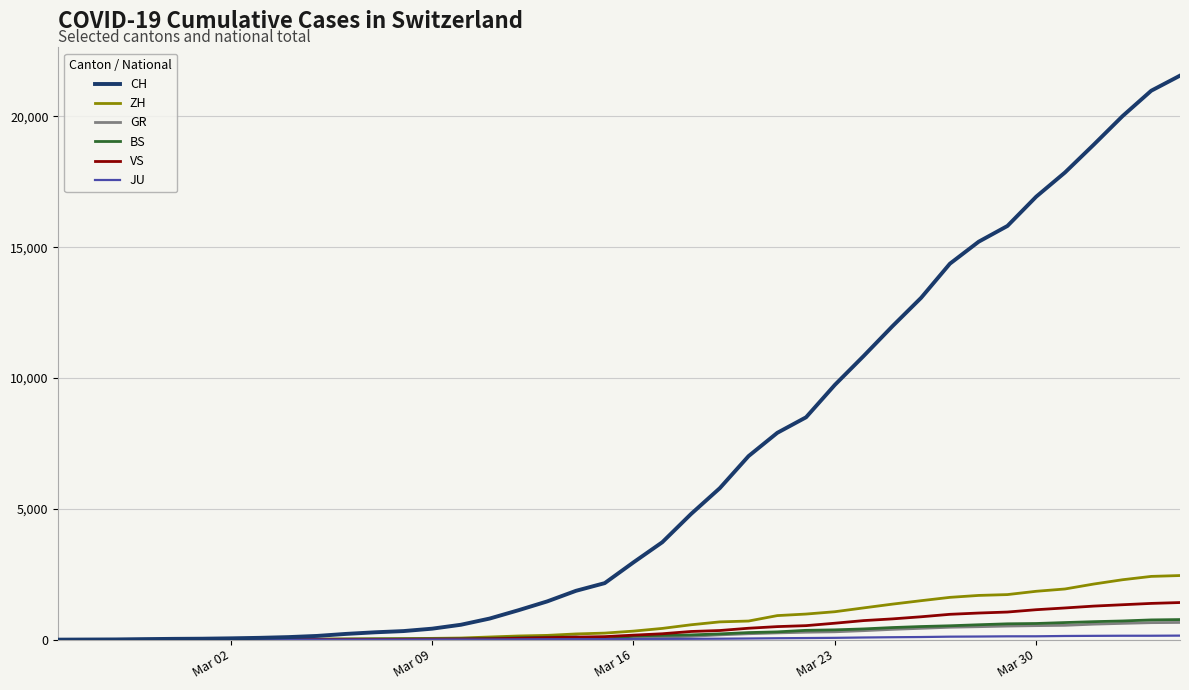

What is the average value of the CH series?

6440